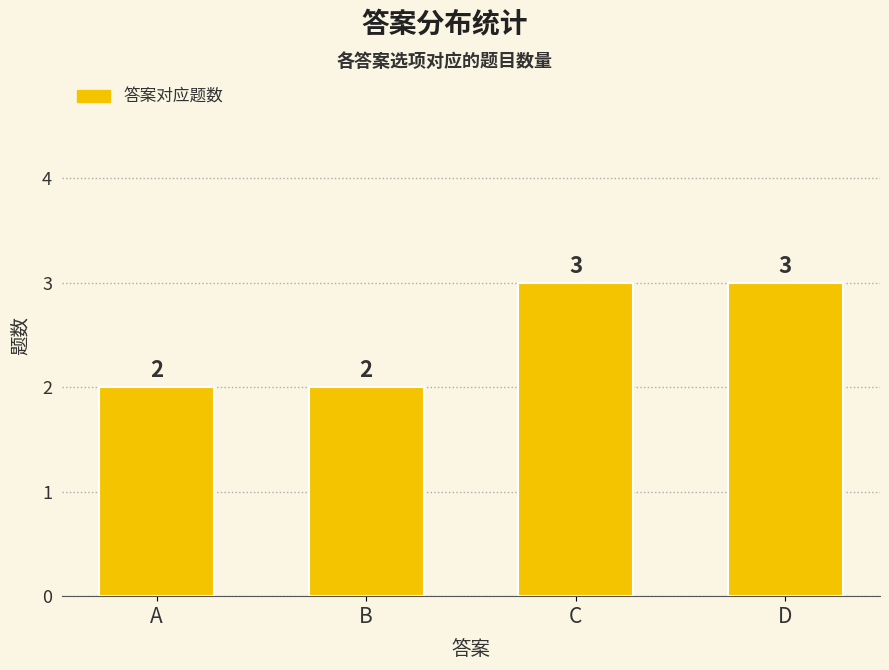

What is the maximum value shown in the chart?

3